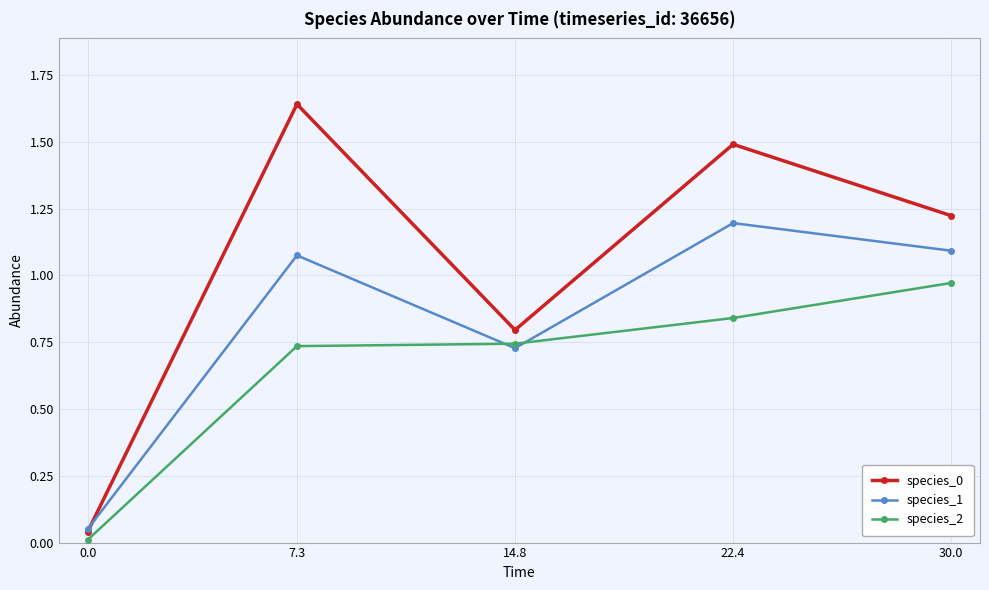

What is the sum of all species_0 values?

5.2